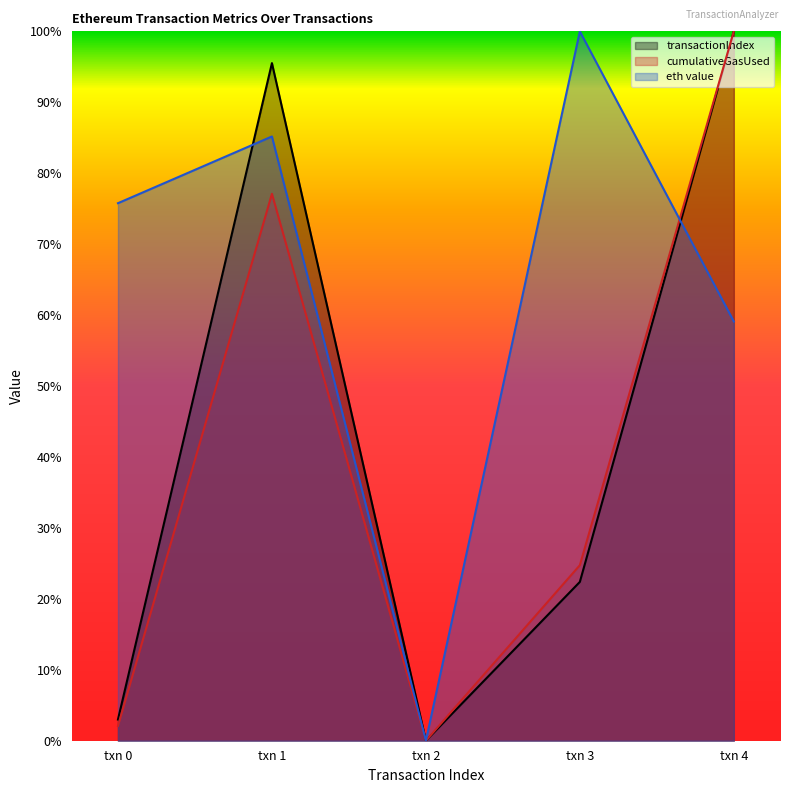

Reading right to left, extract all data points from this chart.

transactionIndex: txn 4=1.0	txn 3=0.2	txn 2=0.0	txn 1=1.0	txn 0=0.0
cumulativeGasUsed: txn 4=1.0	txn 3=0.2	txn 2=0.0	txn 1=0.8	txn 0=0.0
eth value: txn 4=0.6	txn 3=1.0	txn 2=0.0	txn 1=0.9	txn 0=0.8